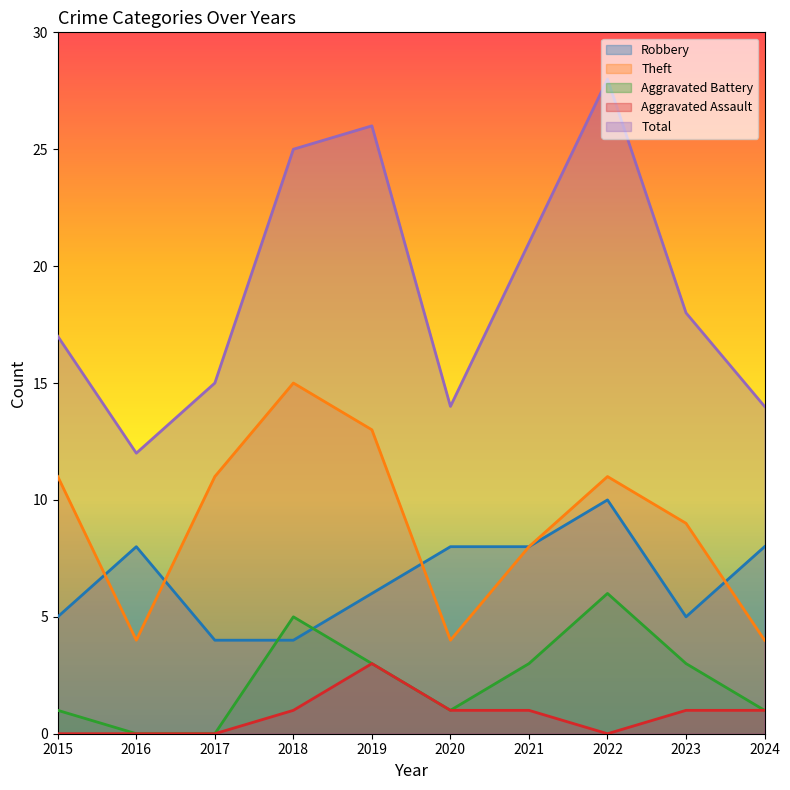

At which category does Total reach its first local valley?

2016